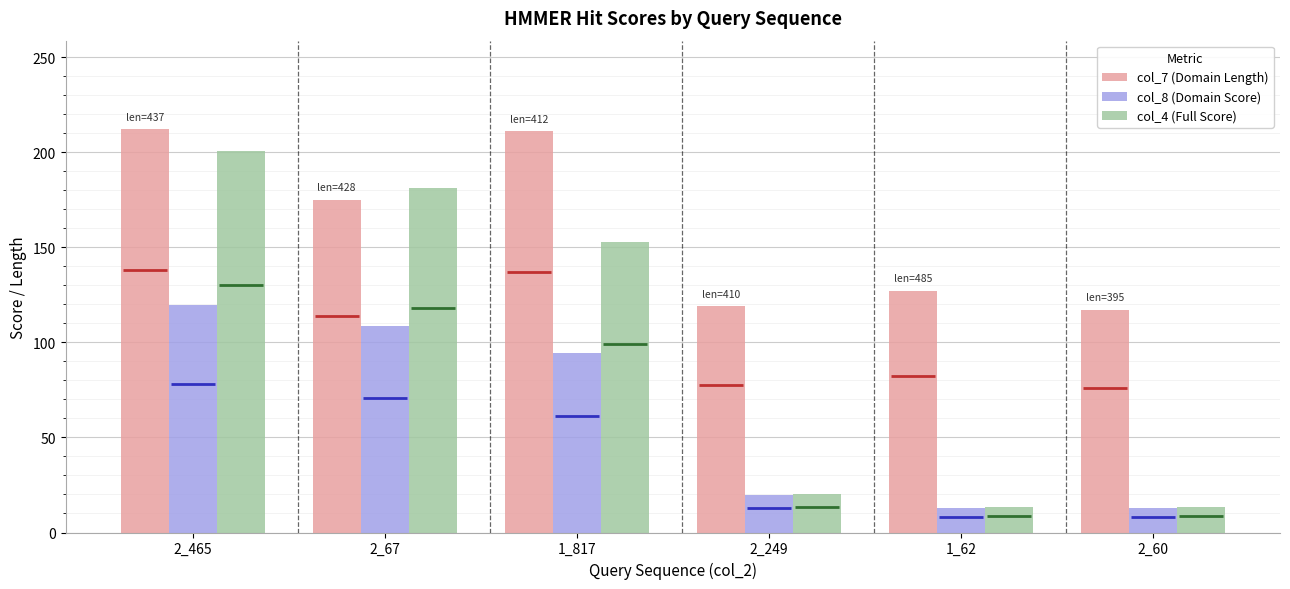

Rank the series by their maximum value, from lowest to highest.

col_8 (Domain Score), col_4 (Full Score), col_7 (Domain Length)